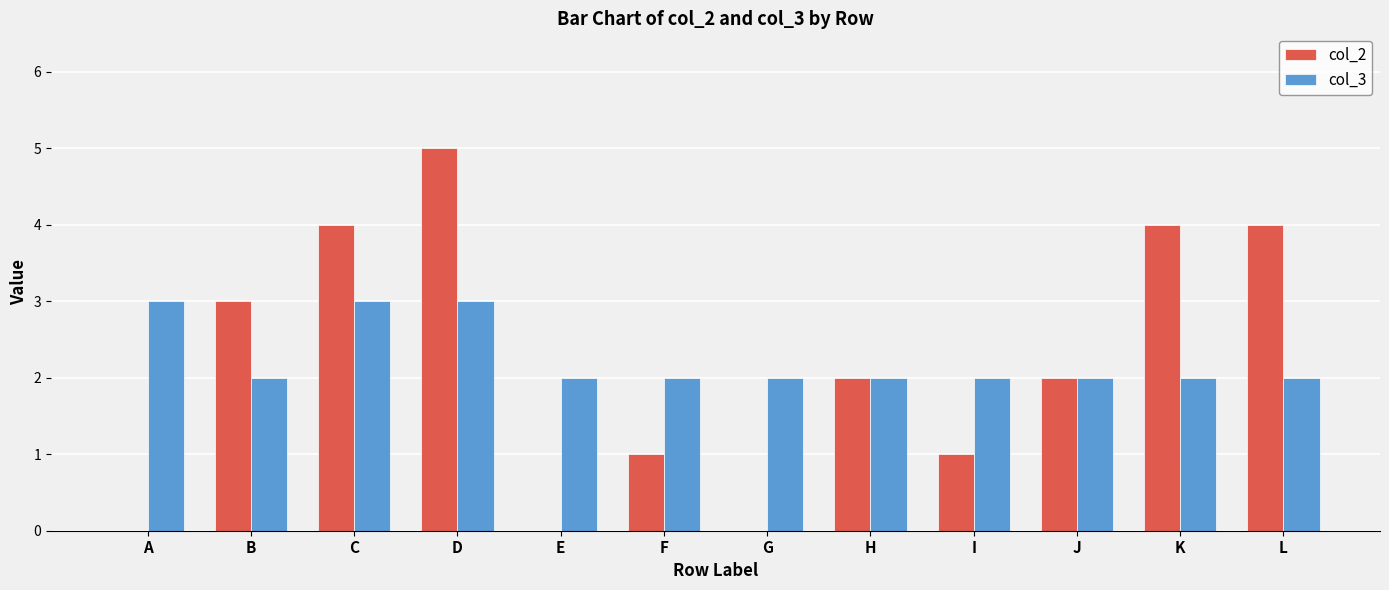

Count the col_3 values in the range 2 to 3.

12